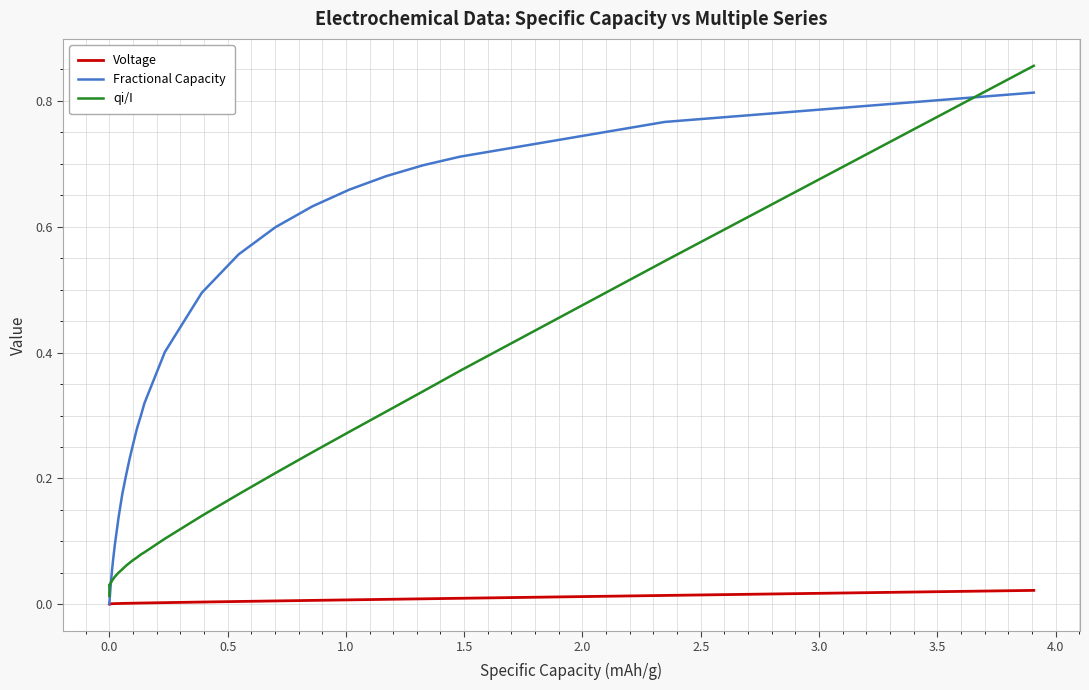

Which series has the largest range (max minus min)?

qi/I